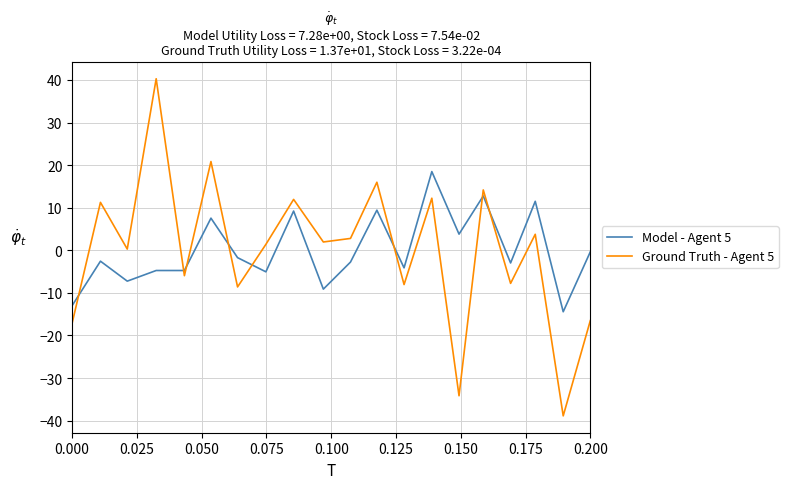

What is the greatest value displayed?

40.3